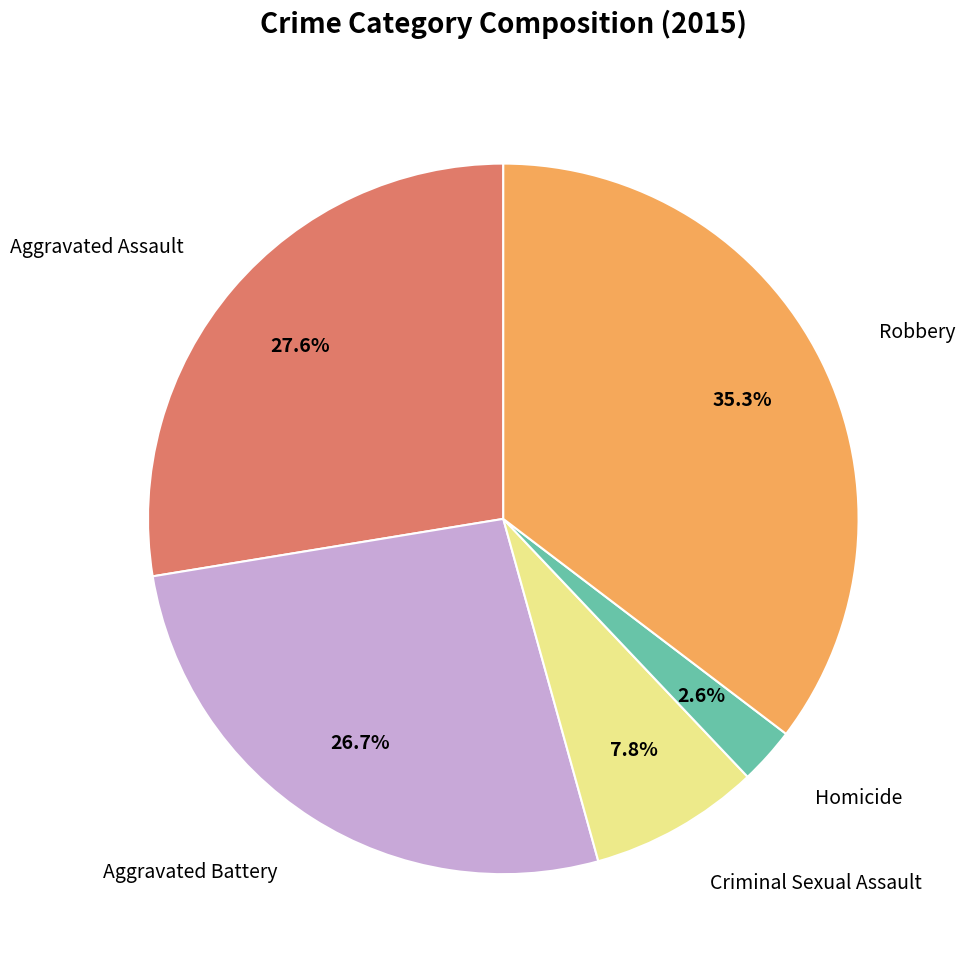

Is there any slice that represents more than half of the pie?

No